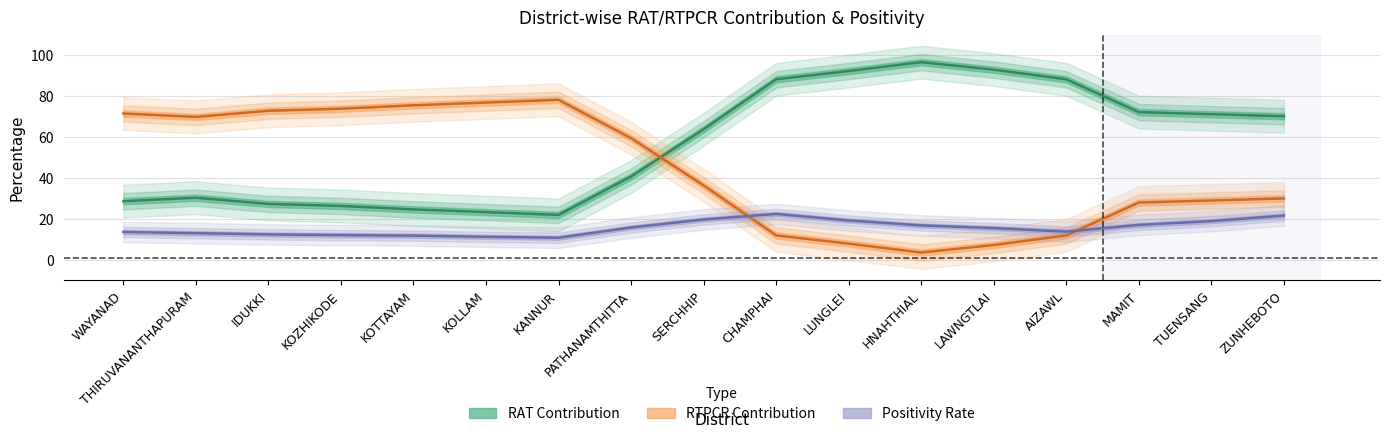

What position from the left is ZUNHEBOTO?

17